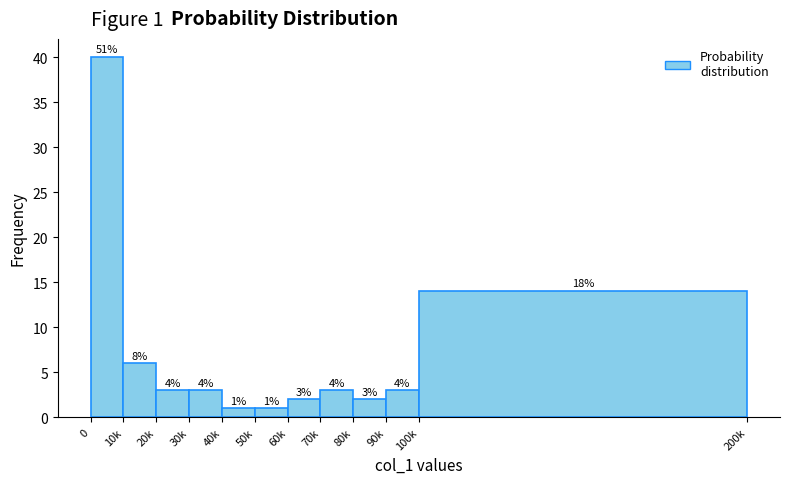

How many bars are there in total?

11